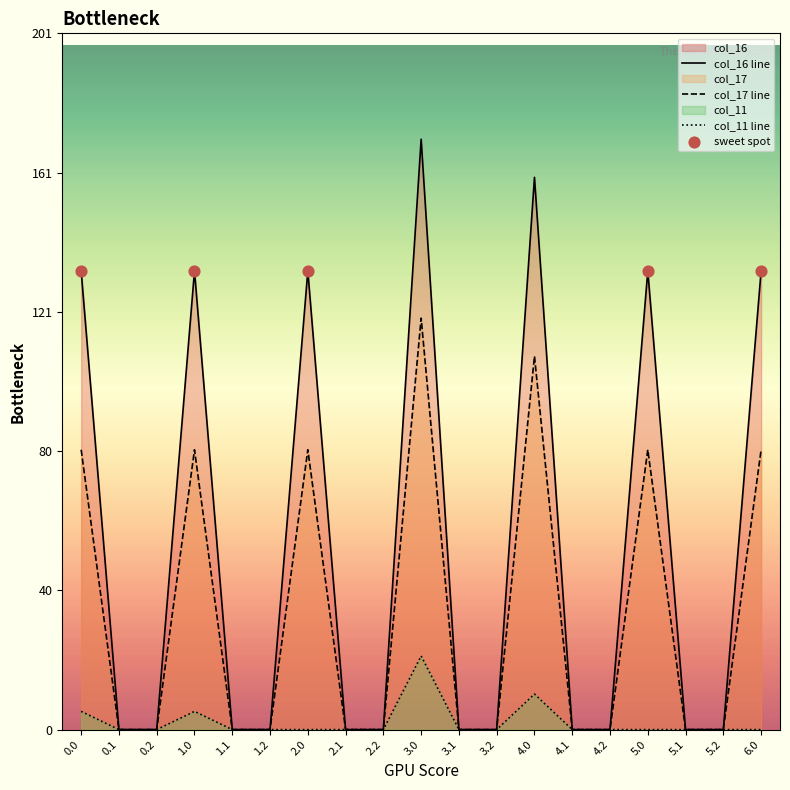

Is the value of col_16 at 2.0 greater than the value of col_11 at 4.2?

Yes